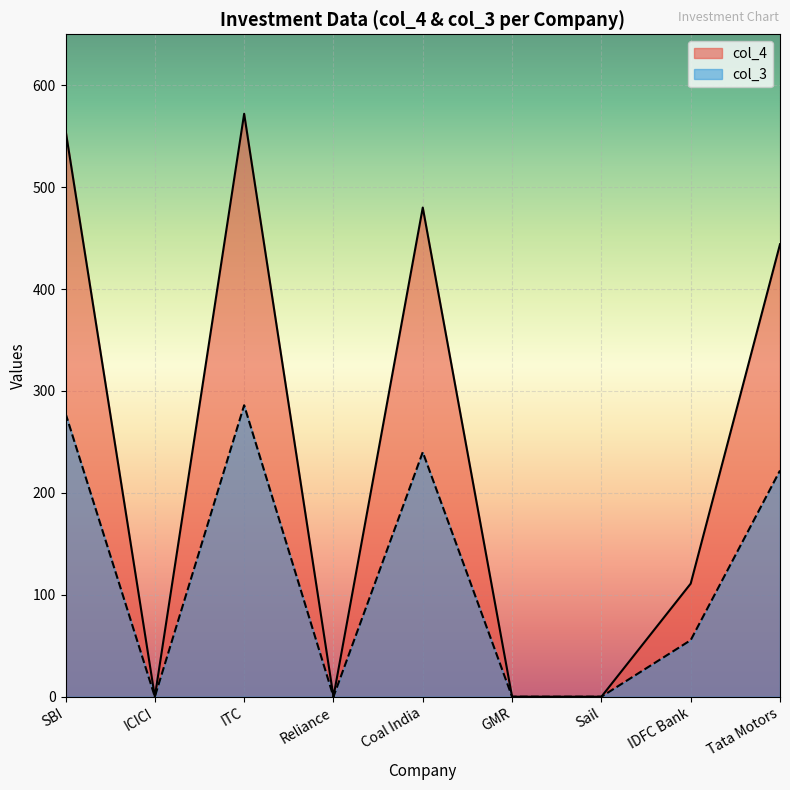

True or false: col_3 has a value of 372.8 at Tata Motors.

False